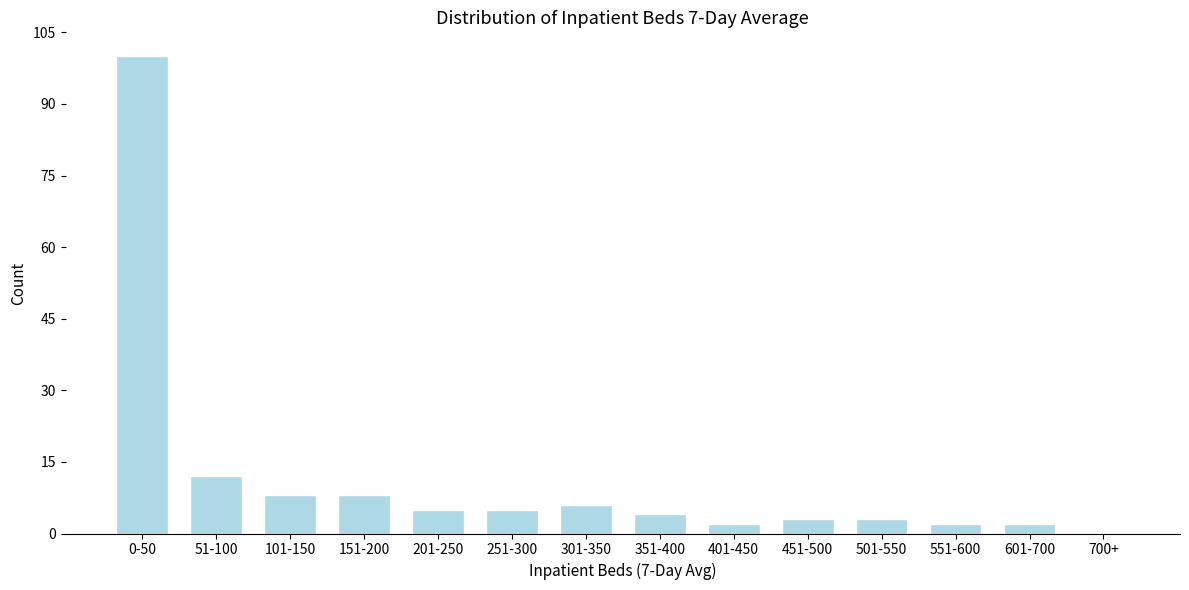

Reading left to right, extract all data points from this chart.

0-50=100	51-100=12	101-150=8	151-200=8	201-250=5	251-300=5	301-350=6	351-400=4	401-450=2	451-500=3	501-550=3	551-600=2	601-700=2	700+=0